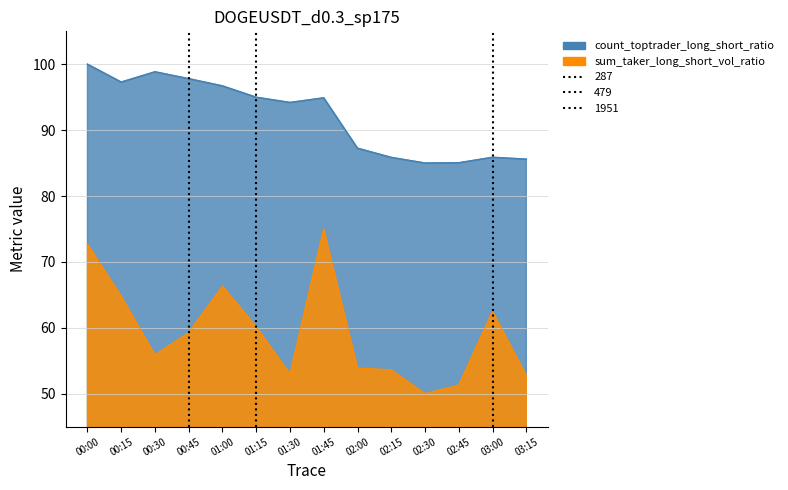

Between 01:15 and 00:15, which is larger?

00:15